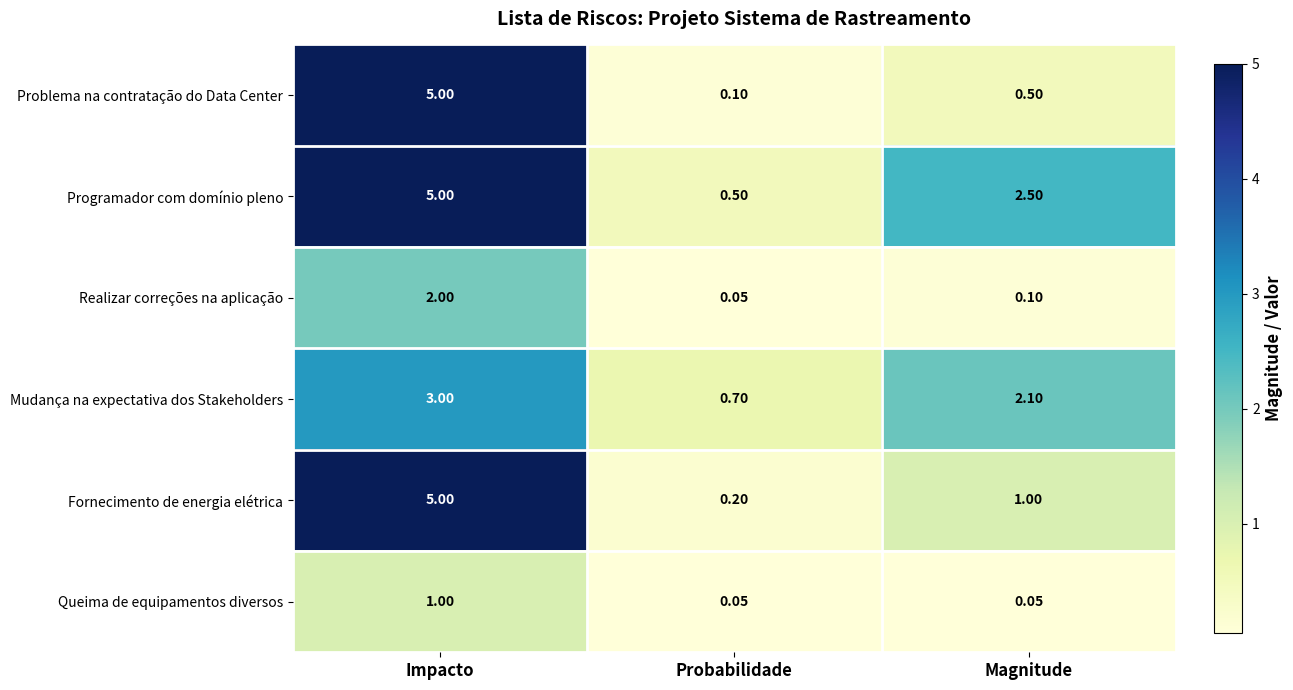

Which label corresponds to the largest value in the chart?

Impacto